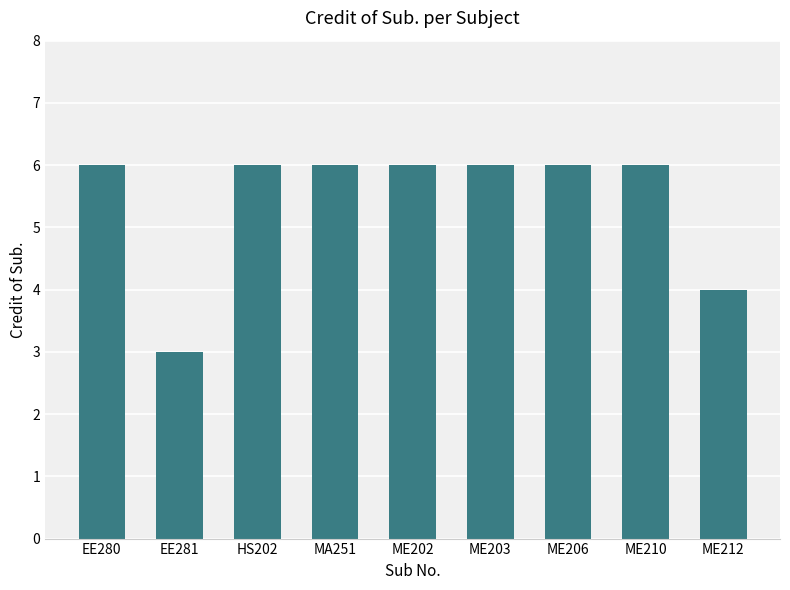

At which label is the value closest to 4?

ME212